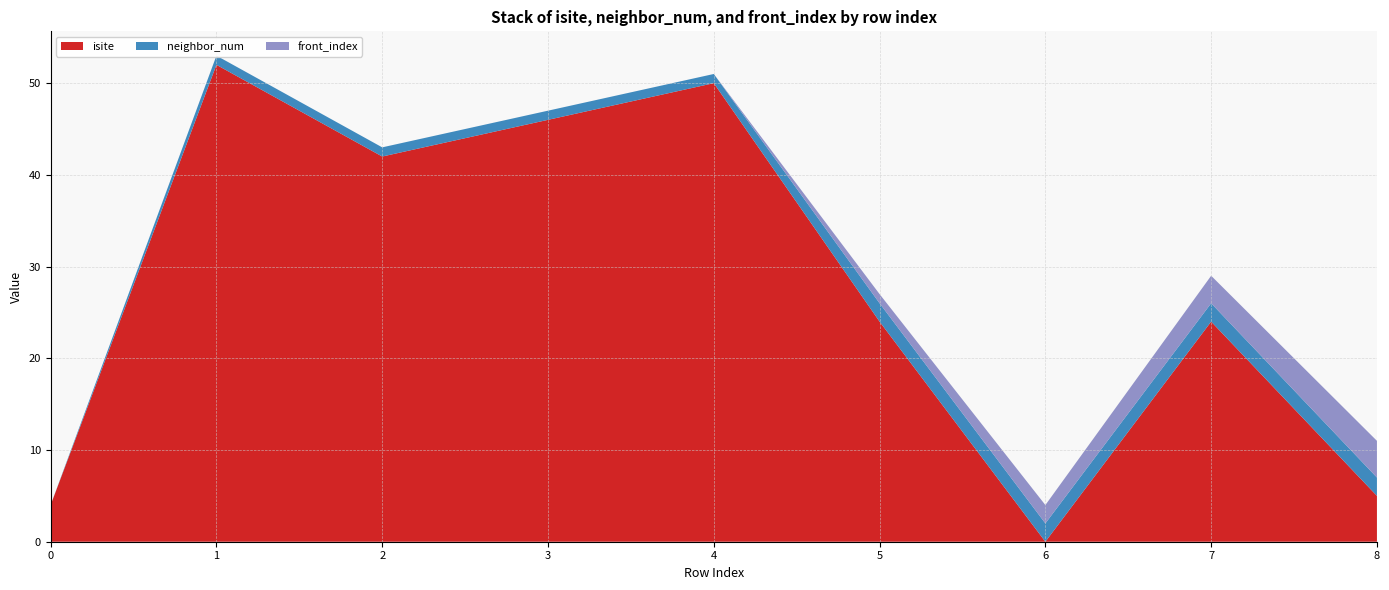

Reading left to right, extract all data points from this chart.

isite: 4	52	42	46	50	24	0	24	5
neighbor_num: 0	1	1	1	1	2	2	2	2
front_index: 0	0	0	0	0	1	2	3	4